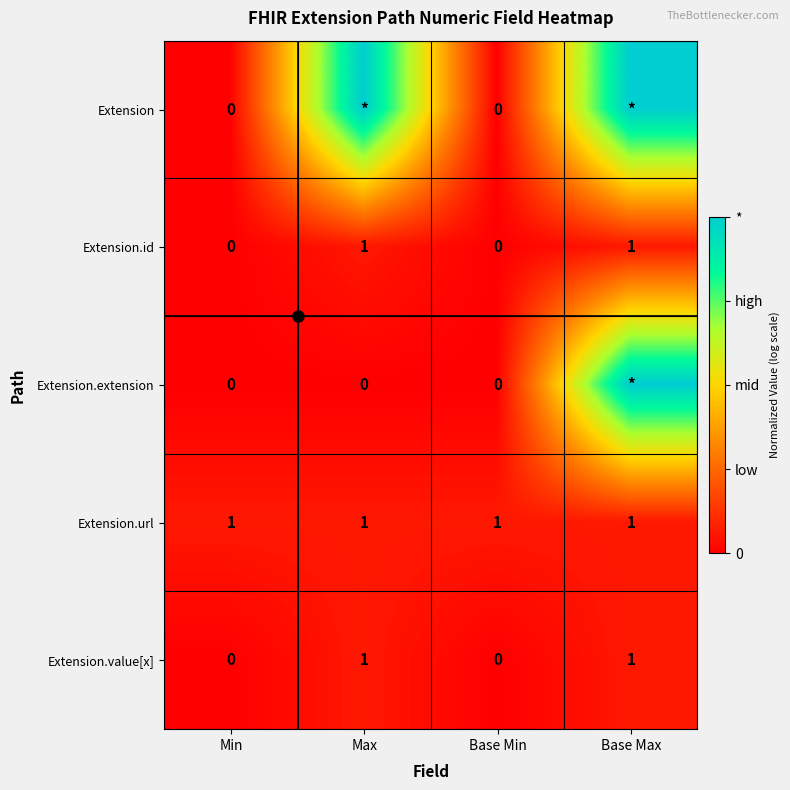

Is the value of Extension.value[x] at Base Min greater than the value of Extension.url at Base Min?

No